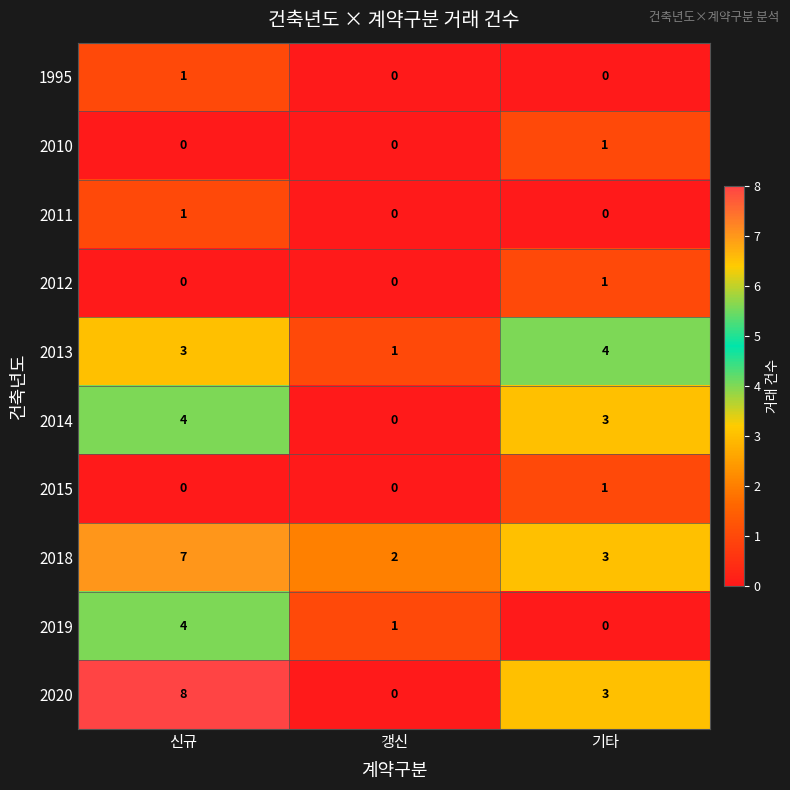

How many data points does each series have?

3